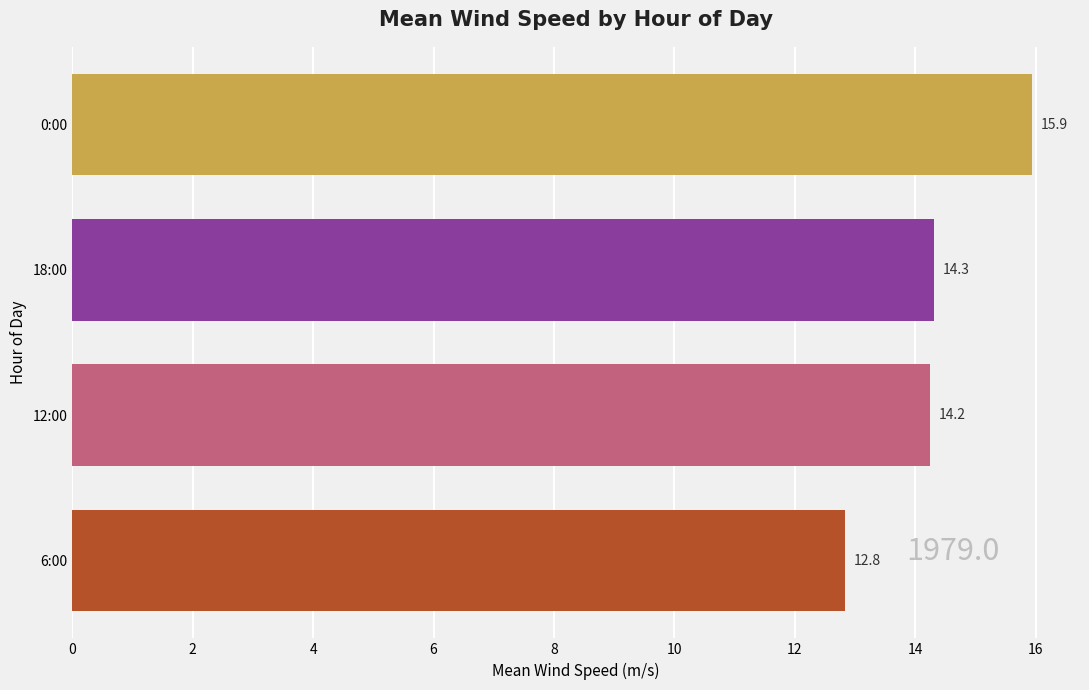

What is the smallest value displayed?

12.8